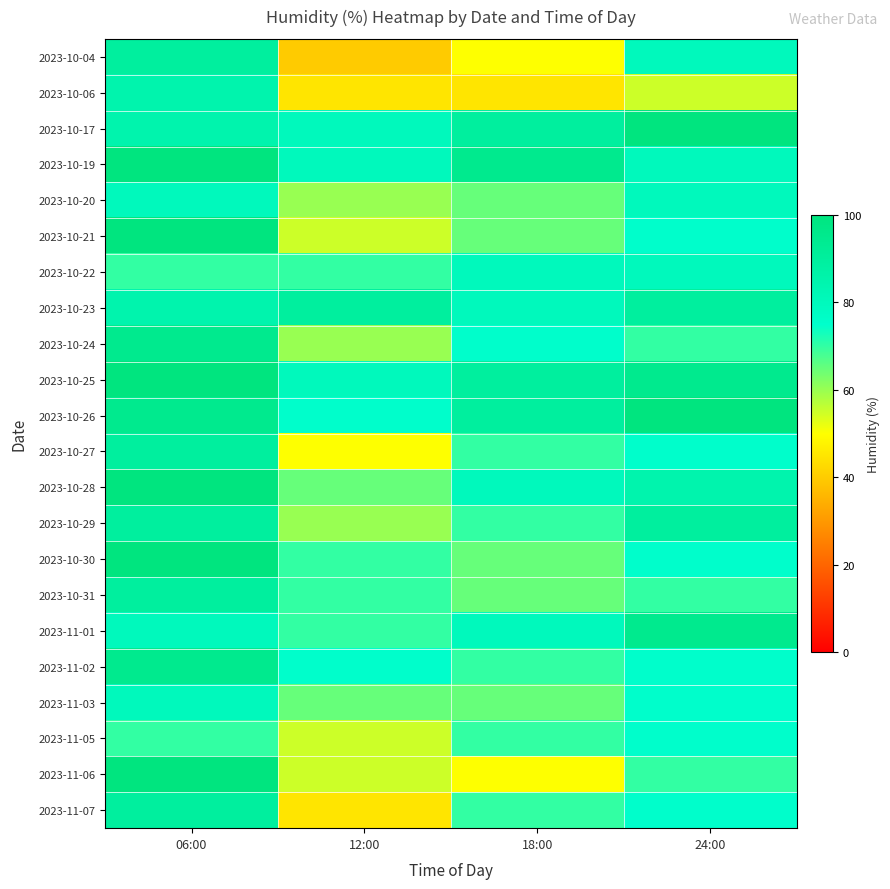

What is the total value across all series at 18:00?

1580